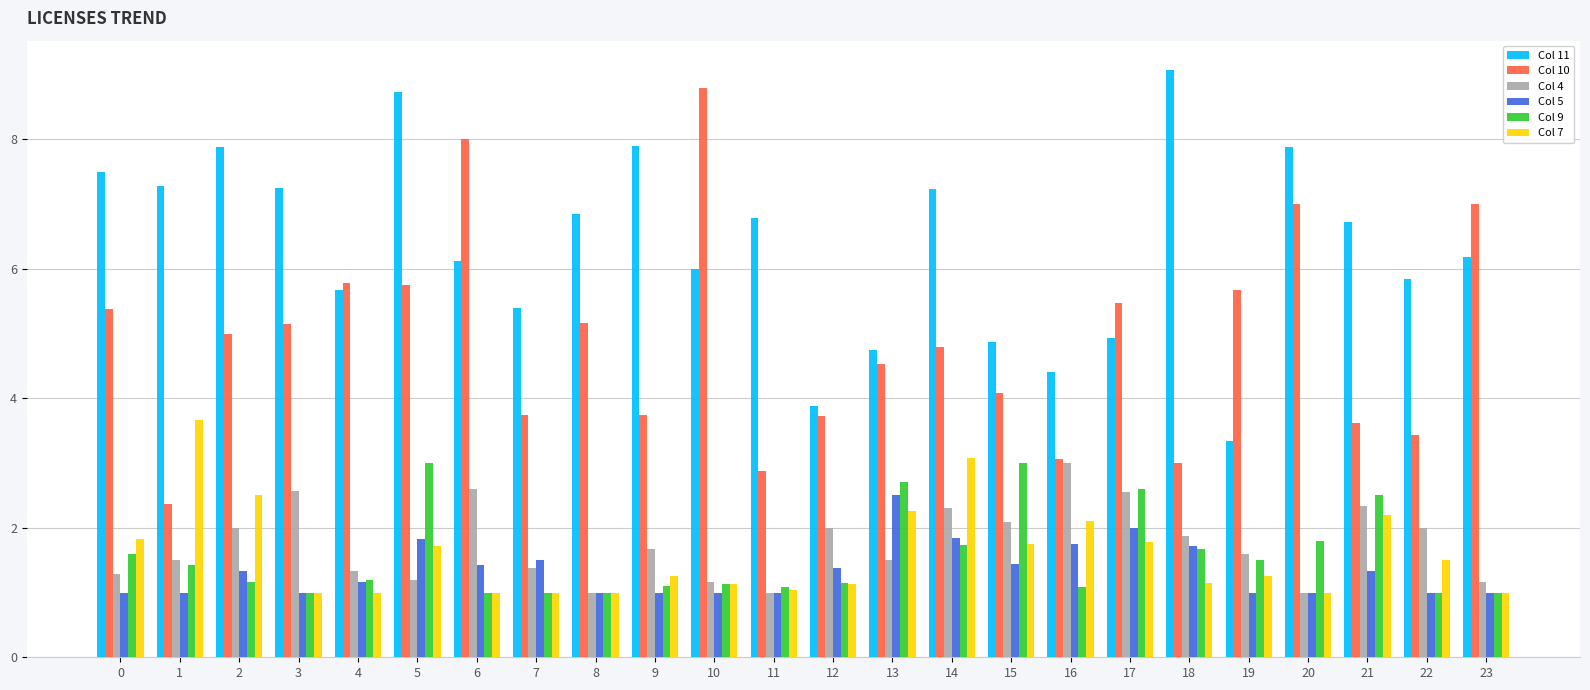

Which series has the largest range (max minus min)?

Col 10